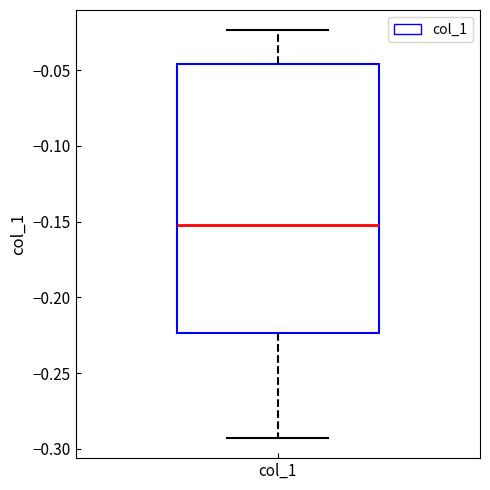

Where does the lower whisker of the box for col_1 end on the y-axis? The values are not printed on the chart, so give them approximately, as read against the axis.

-0.295